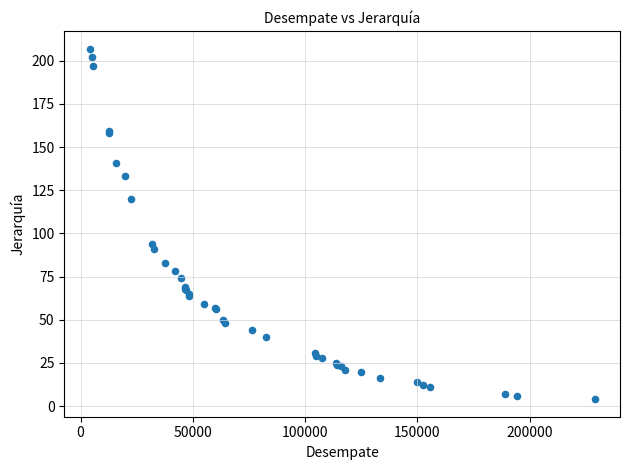

What Y value in the scatter plot is closest to 105?

94